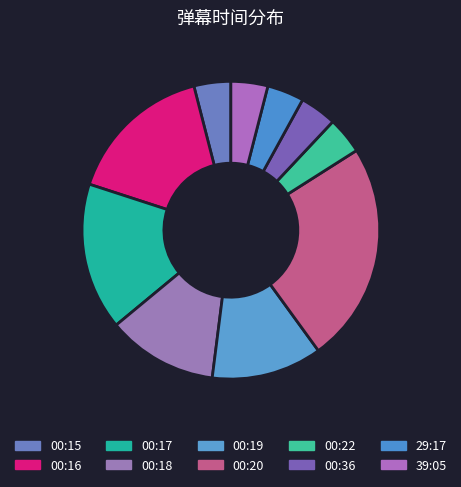

To the nearest percent, what is the difference between the 00:17 and 00:19 slice percentages?

4%